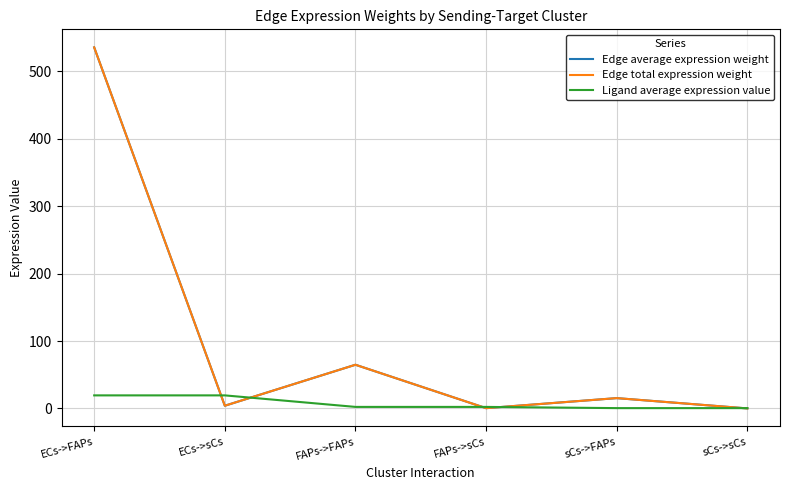

Does the chart display data point markers on the line(s)?

No